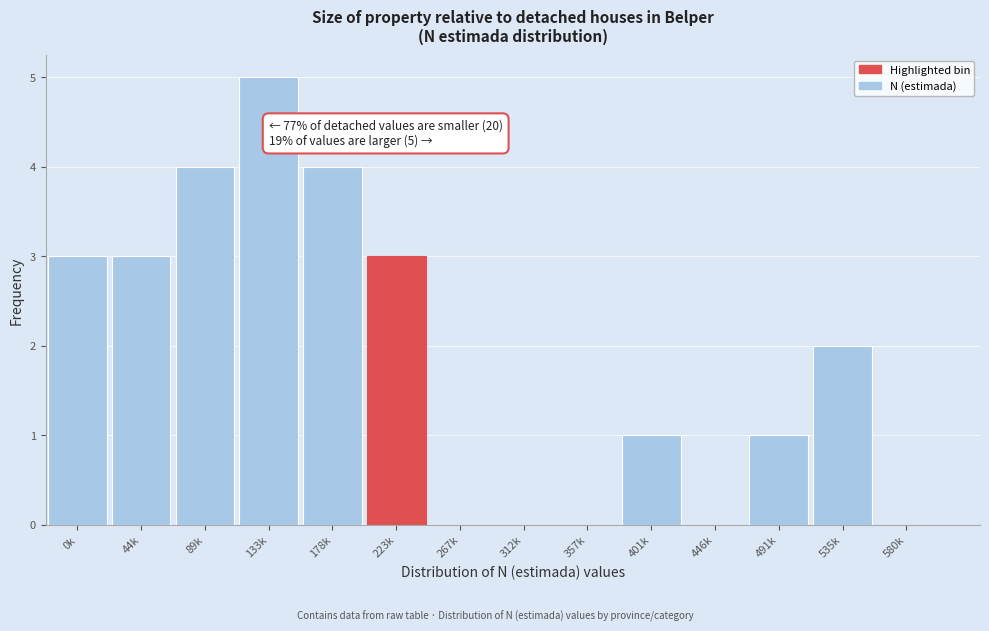

Reading left to right, what are all the values shown in this chart?

0k=3	44k=3	89k=4	133k=5	178k=4	223k=3	267k=0	312k=0	357k=0	401k=1	446k=0	491k=1	535k=2	580k=0